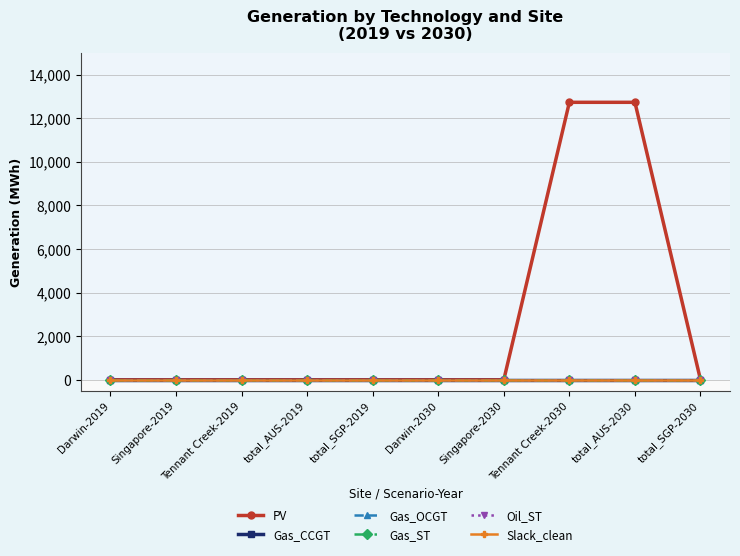

Rank the series at Darwin-2030 from highest to lowest value.

PV, Gas_CCGT, Gas_OCGT, Gas_ST, Oil_ST, Slack_clean